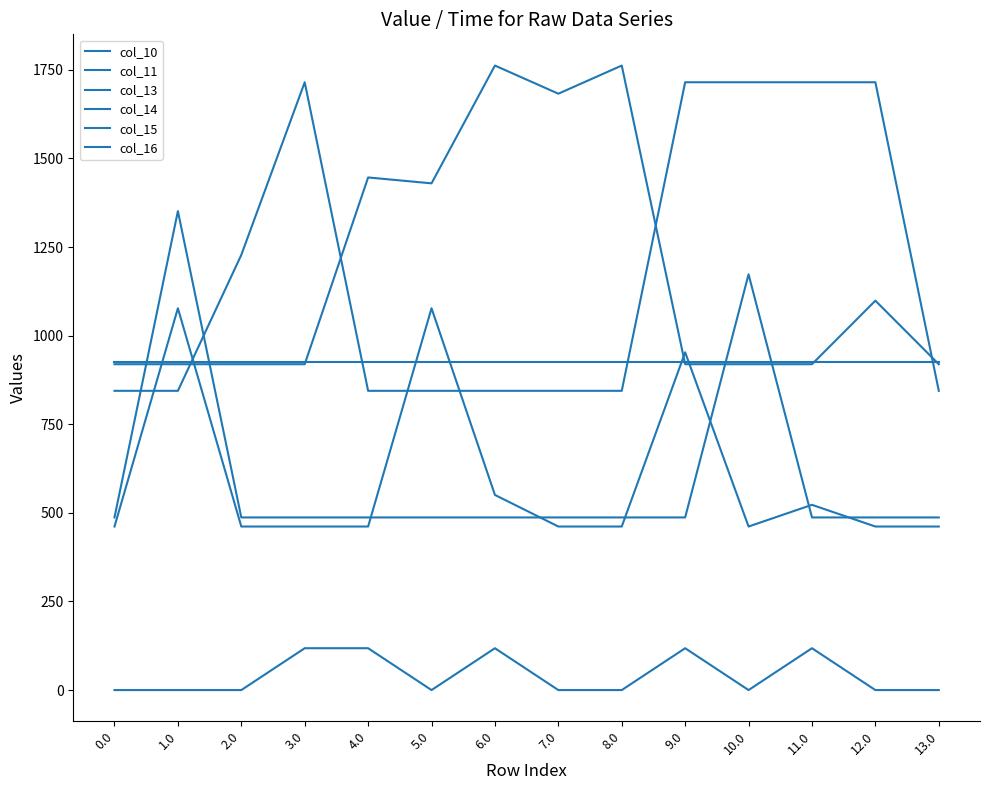

True or false: col_13 has a value of 1603.2 at 10.0.

False